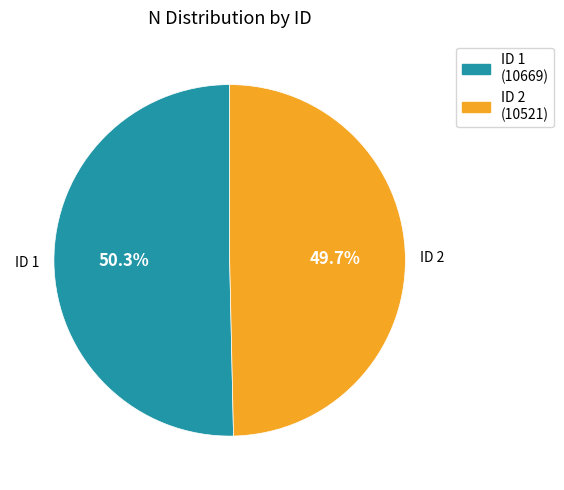

How many segments does this pie chart have?

2